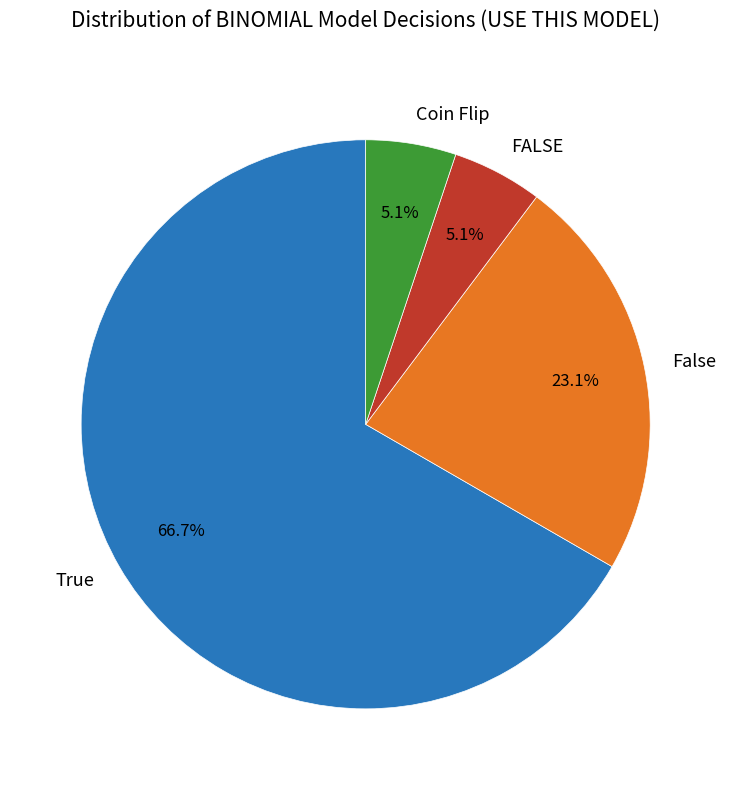

Which slice is the largest?

True